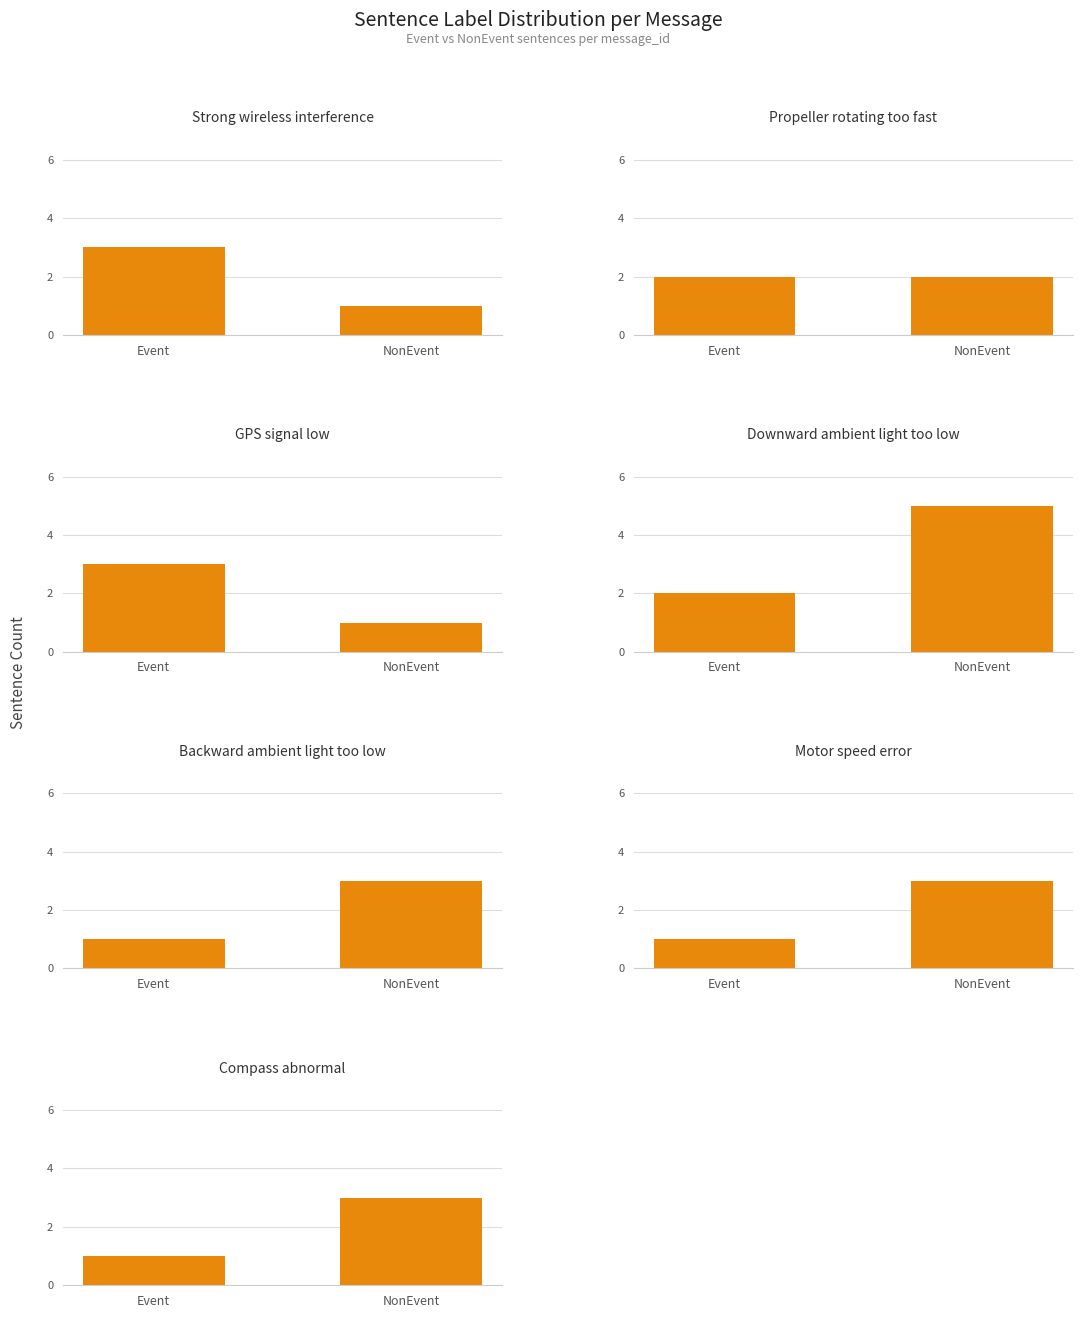

Which series has the widest spread of values?

nonevent_counts